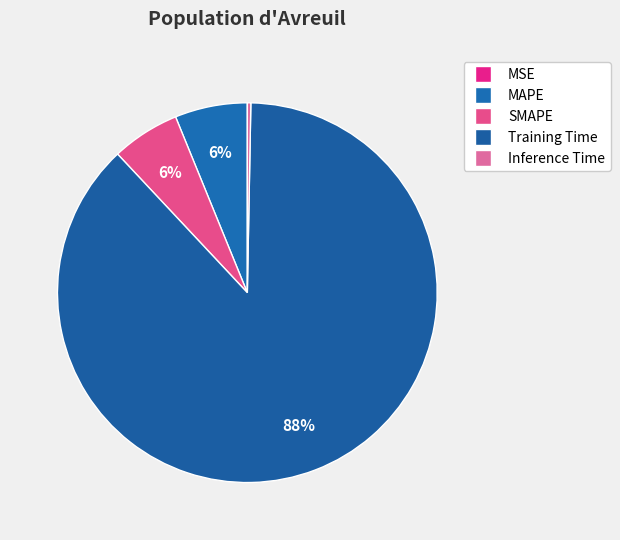

To the nearest percent, what is the average slice percentage?

20%